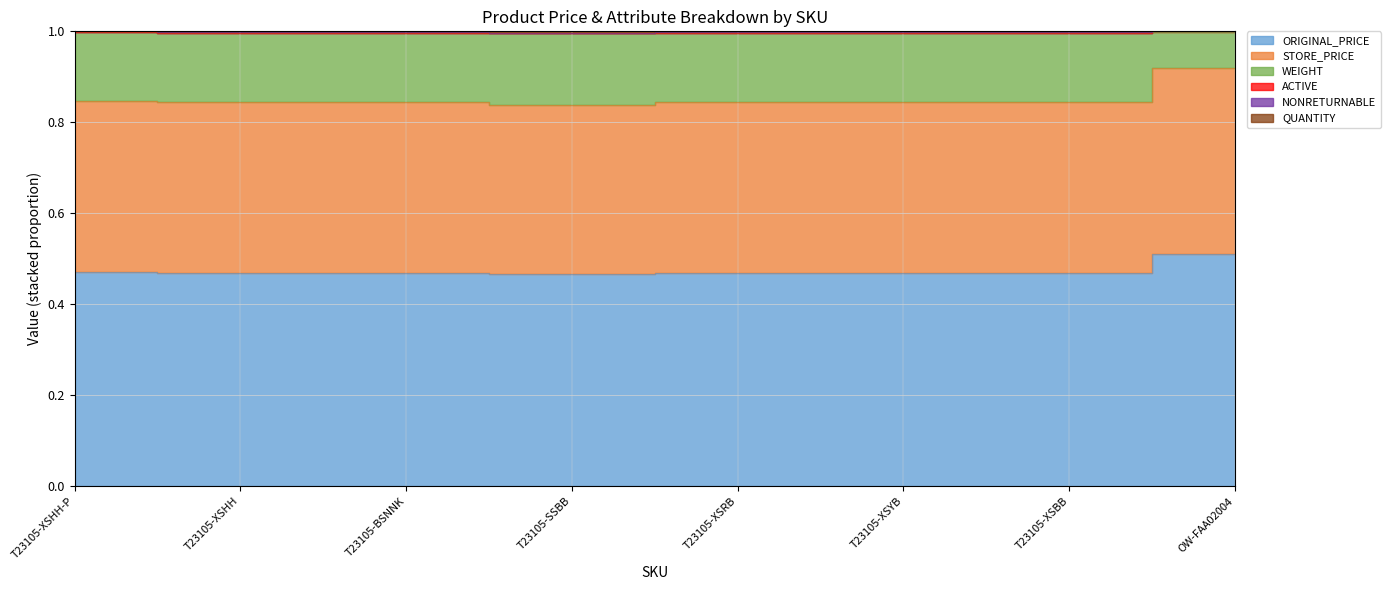

True or false: STORE_PRICE has a value of 0.2 at OW-FAA02004.

False